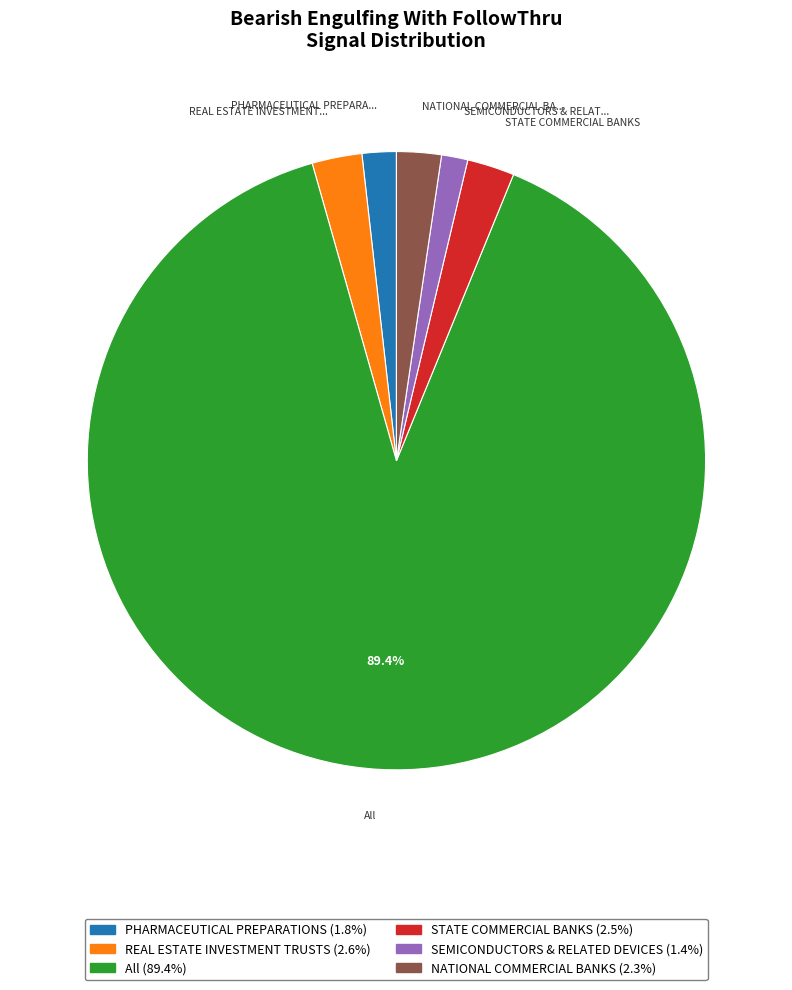

To the nearest percent, what portion does SEMICONDUCTORS & RELATED DEVICES represent?

1%